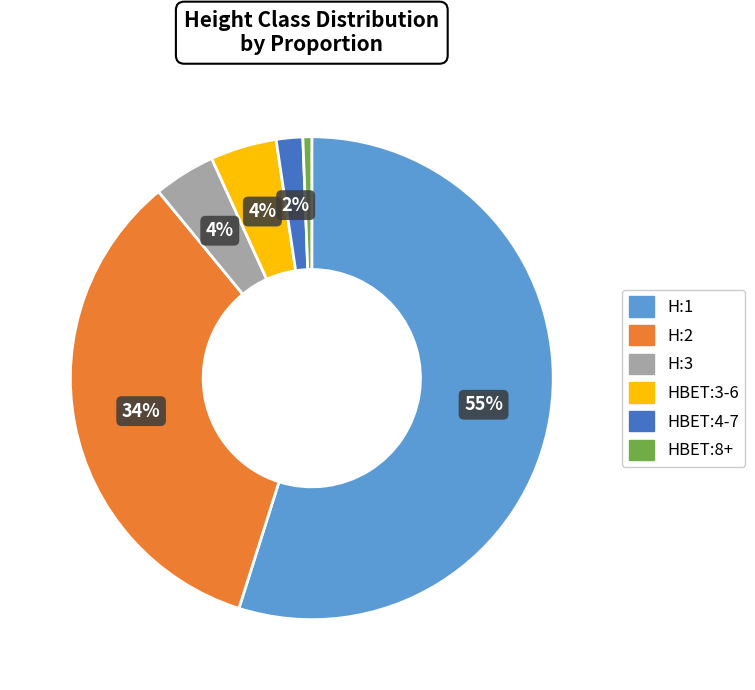

How many slices are in this pie chart?

6